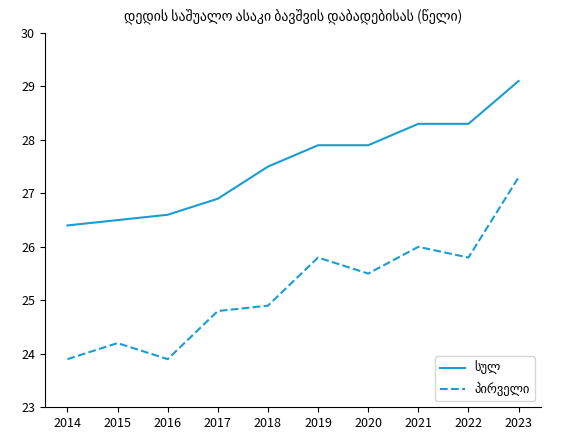

Which label corresponds to the largest value in the chart?

2023